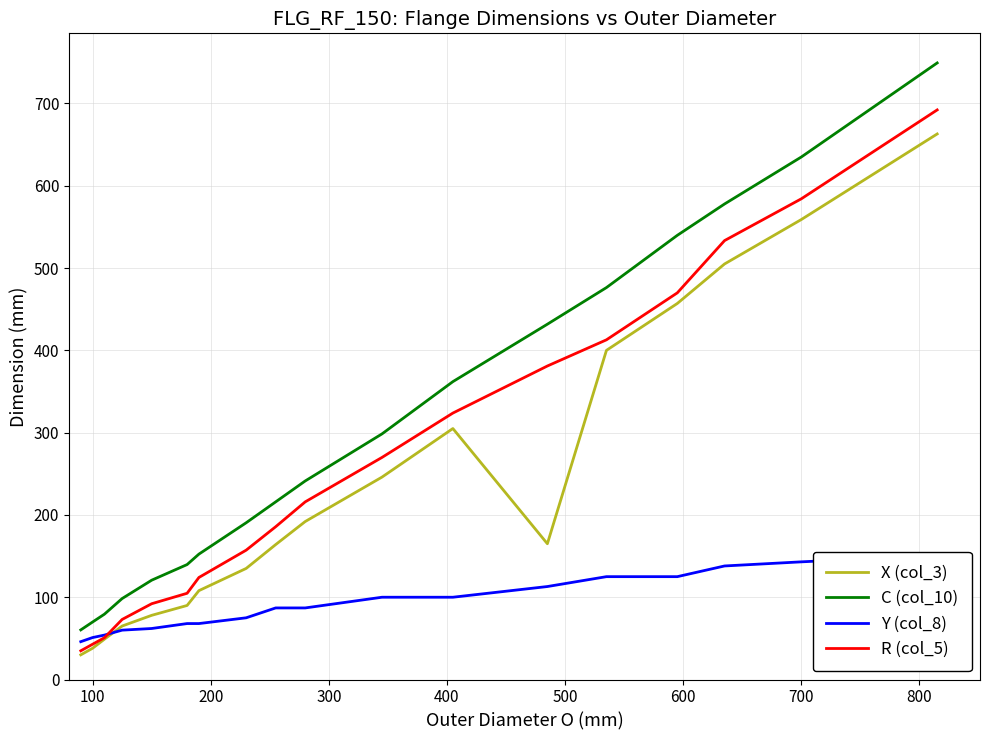

What is the minimum value for X (col_3)?

30.0